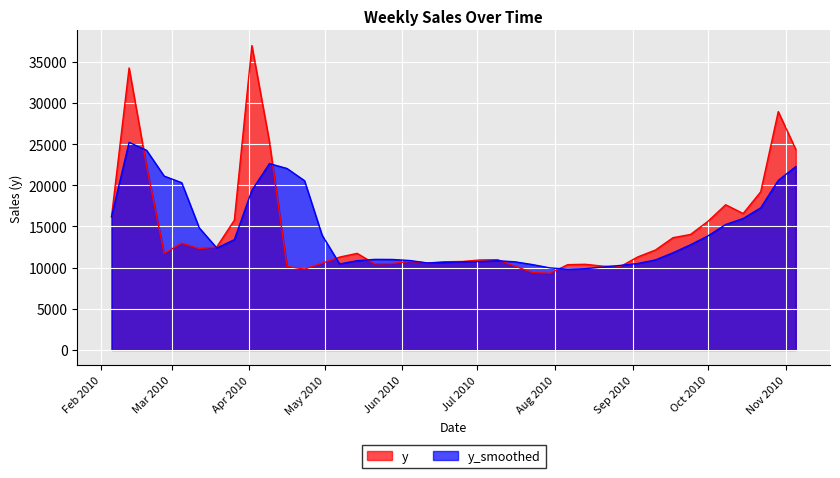

What is the smallest value displayed?

9313.0